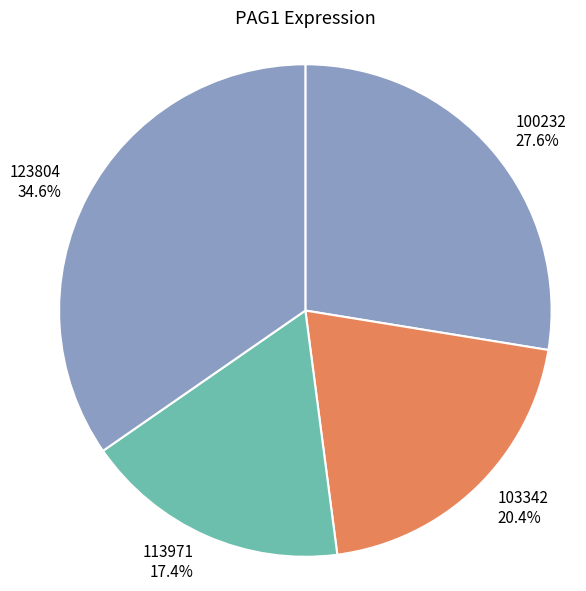

What percentage is NOT represented by 103342?

79.6%